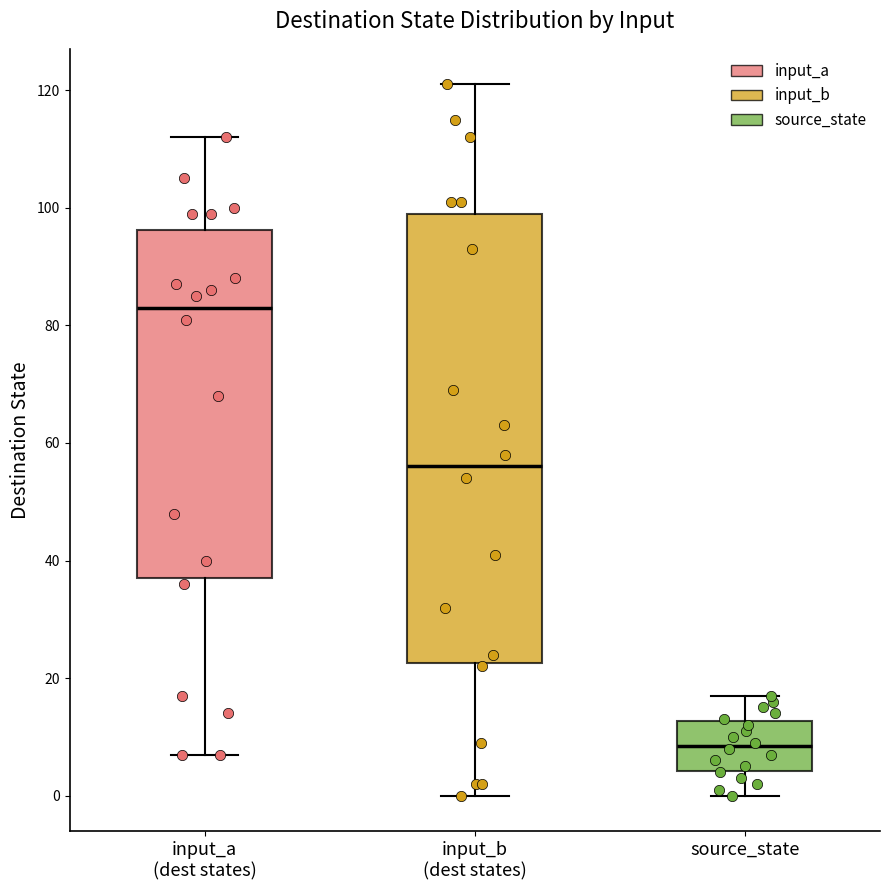

Reading left to right, transcribe this box plot: for each box, give where its median line is, the range the box spans, and where its two whiskers end, as read against the y-axis. The values are not printed on the chart, so give them approximately, as read against the axis.

input_a (dest states): median 84, box 38 to 96, whiskers 8 to 112
input_b (dest states): median 56, box 22 to 100, whiskers 0 to 122
source_state: median 8, box 4 to 12, whiskers 0 to 18